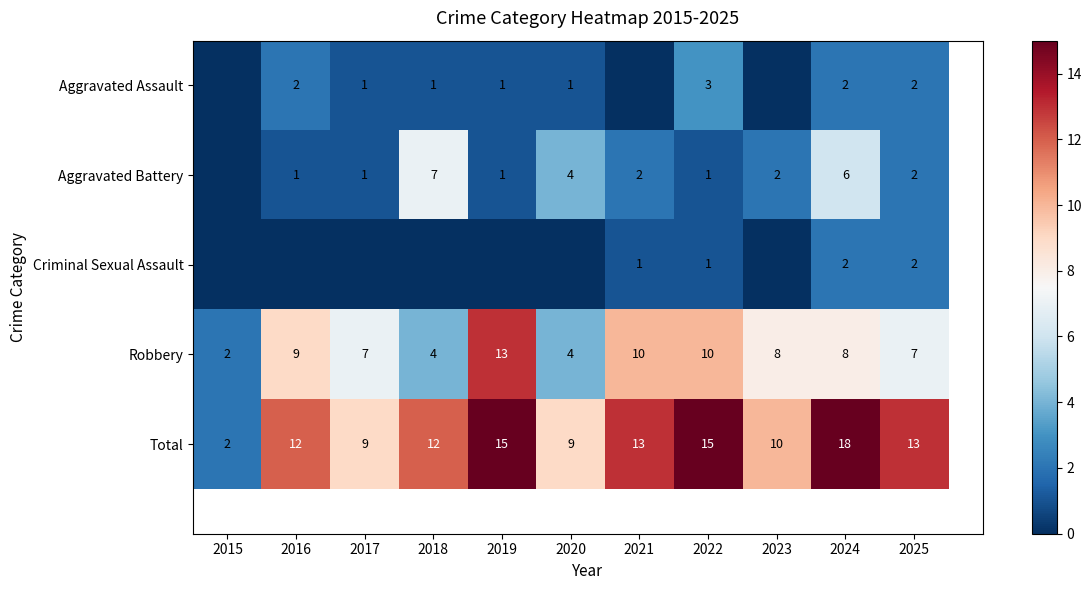

What is the greatest value displayed?

18